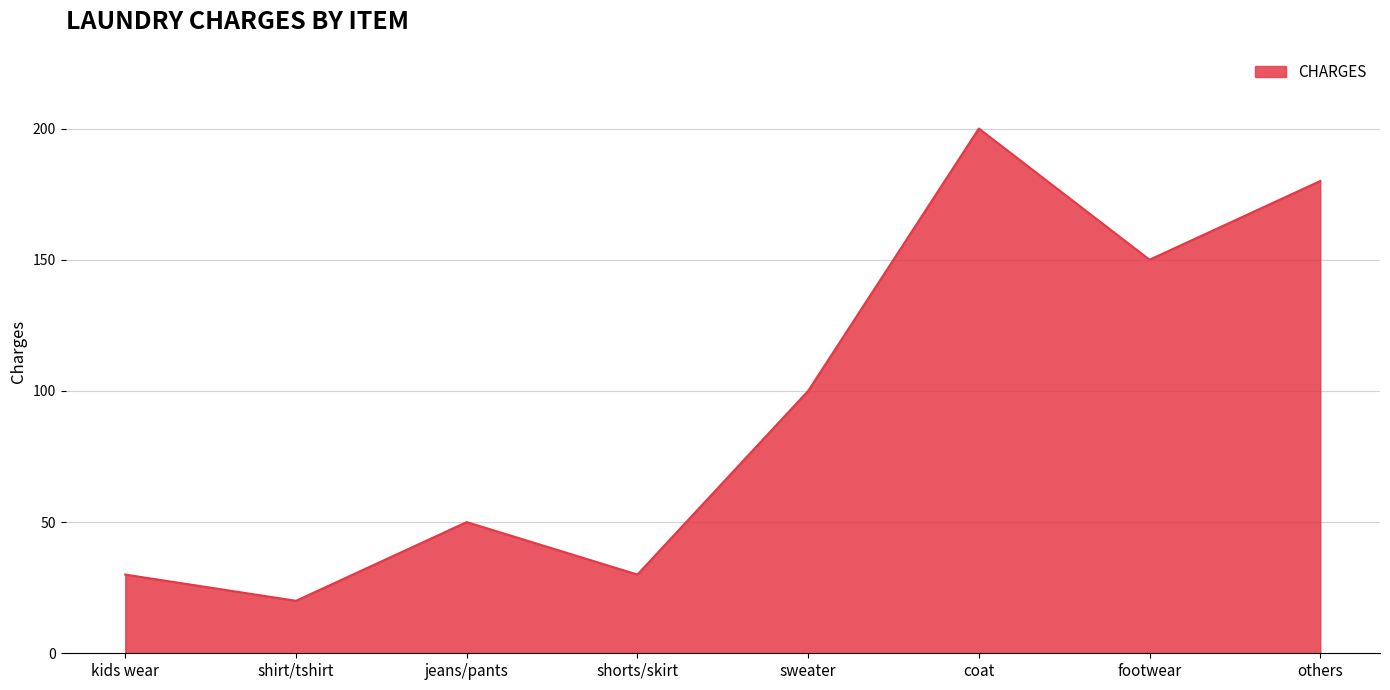

What is the minimum value shown in the chart?

20